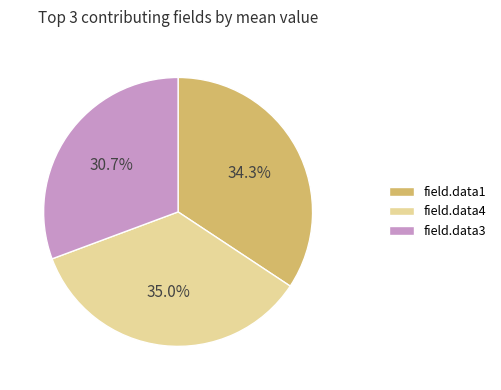

Do field.data1 and field.data4 together represent more than half of the pie?

Yes